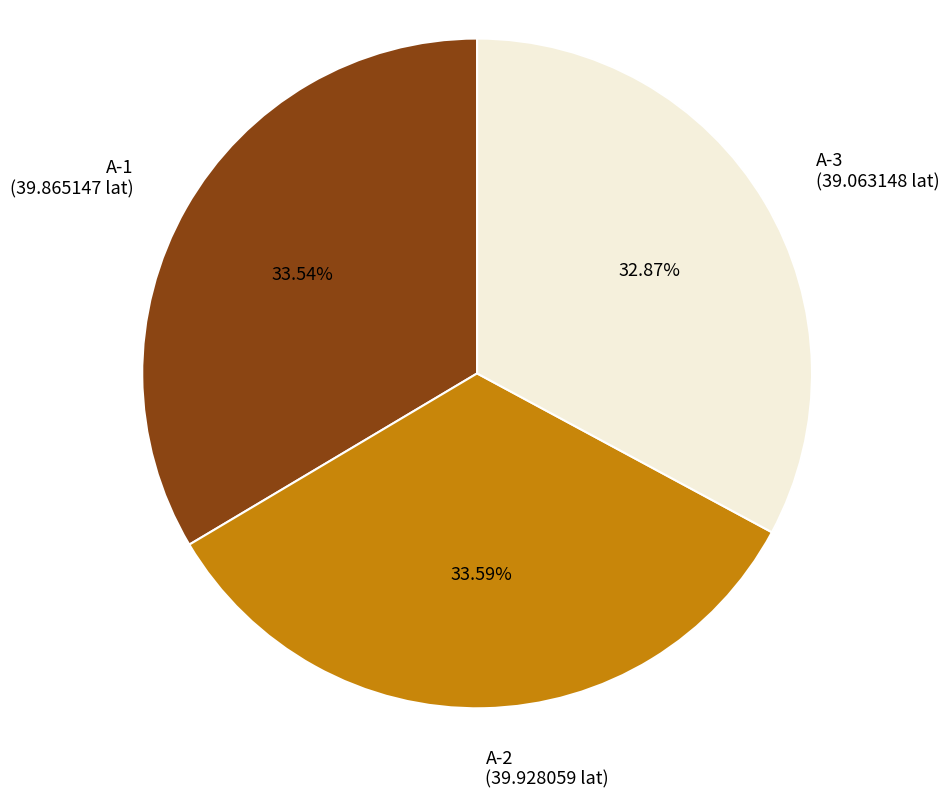

Is the sum of A-2 and A-1 greater than half?

Yes